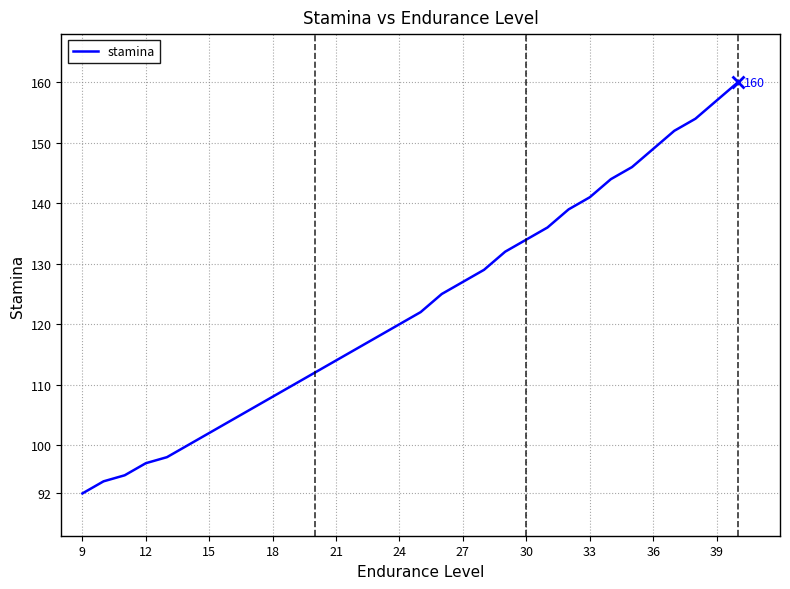

What is the difference between the maximum and minimum values?

68